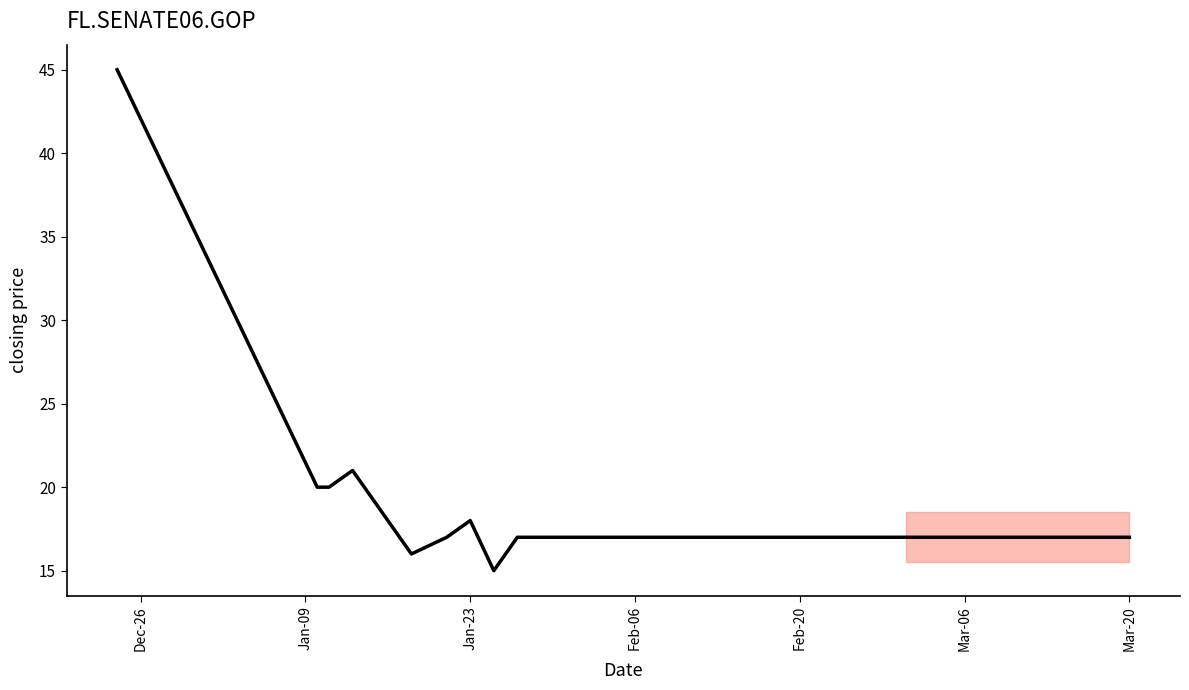

What is the difference between the maximum and minimum values?

30